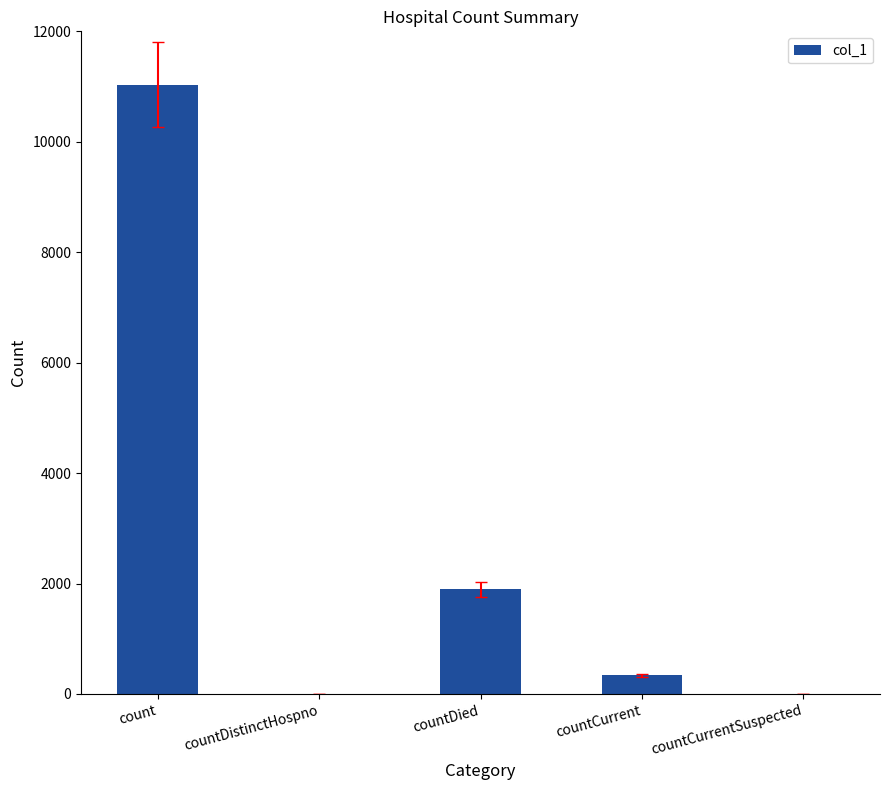

Is it true that the value at countDied is 3138?

False